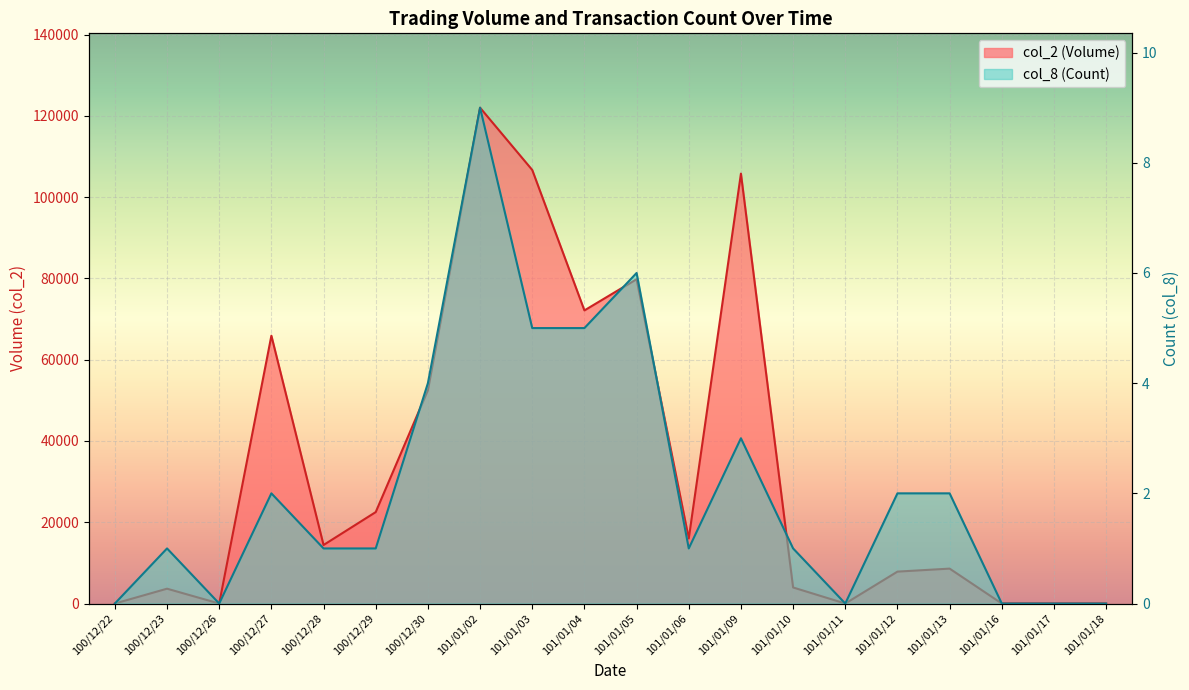

Rank the series by their average value, from highest to lowest.

col_2 (Volume), col_8 (Count)